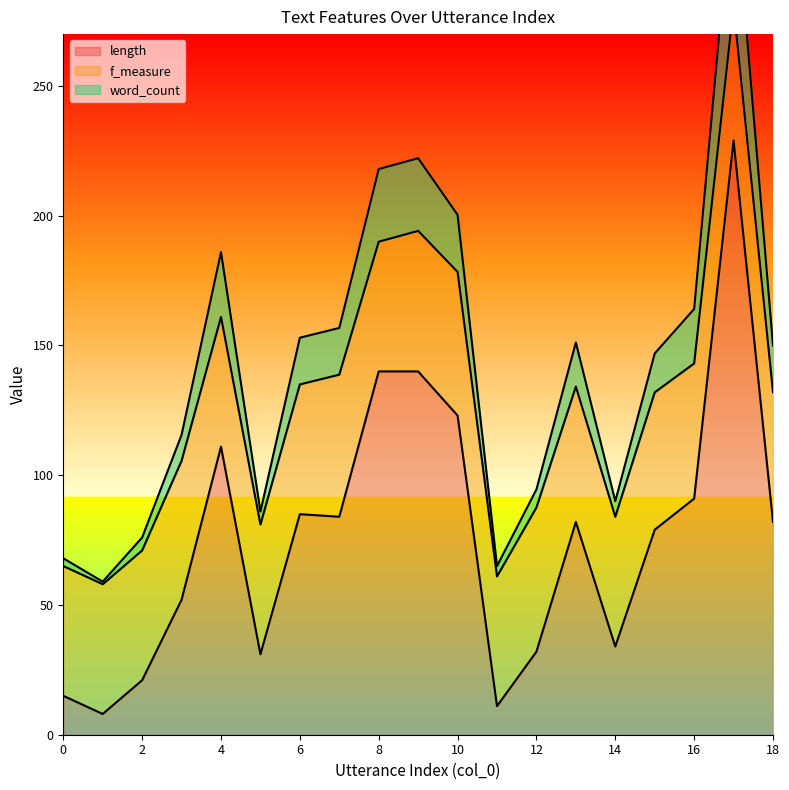

True or false: length and word_count intersect in this chart.

False